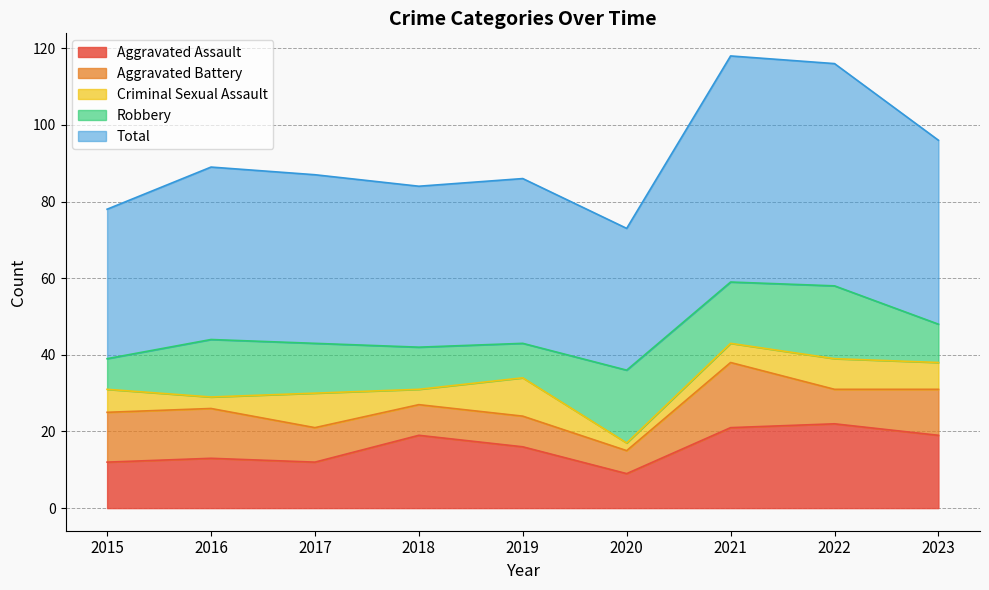

True or false: Aggravated Battery and Total cross at least once.

False